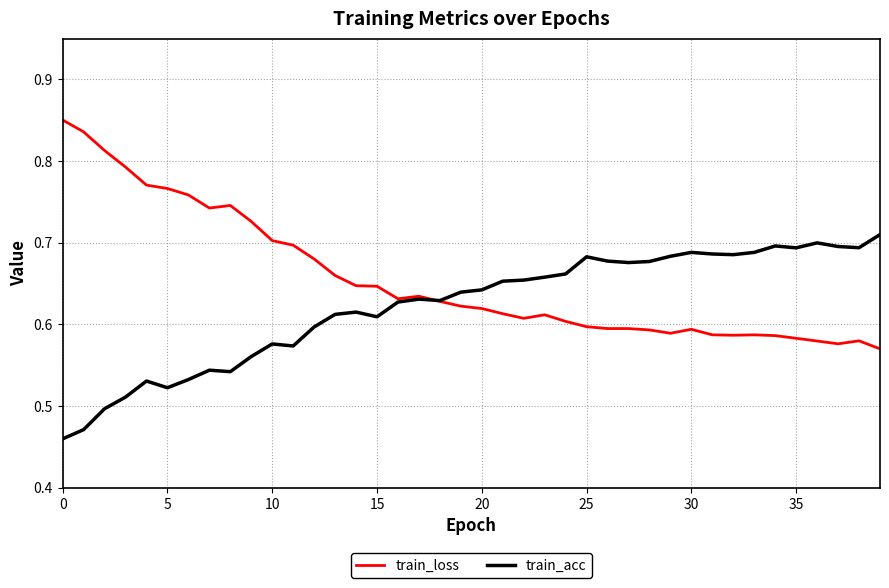

What is the sum of all train_loss values?

26.2